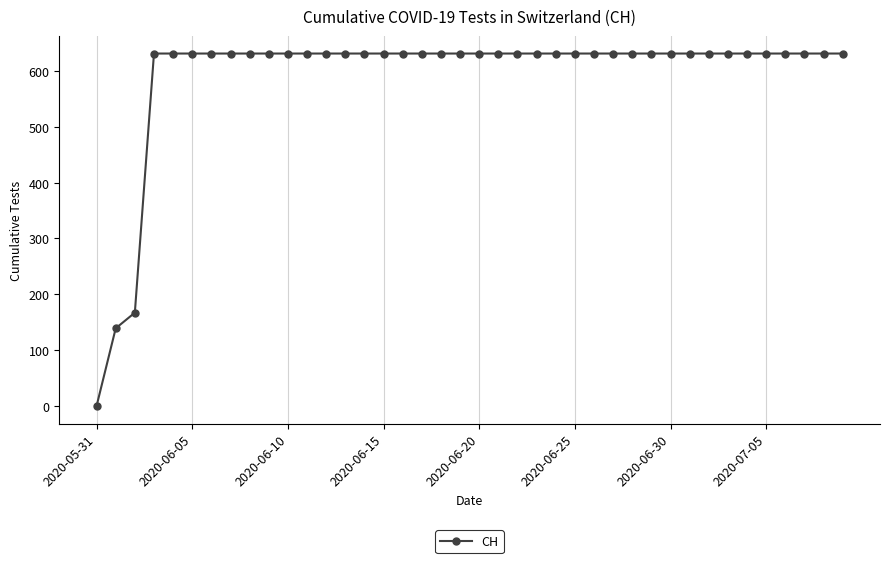

What is the sum of all values?

23653